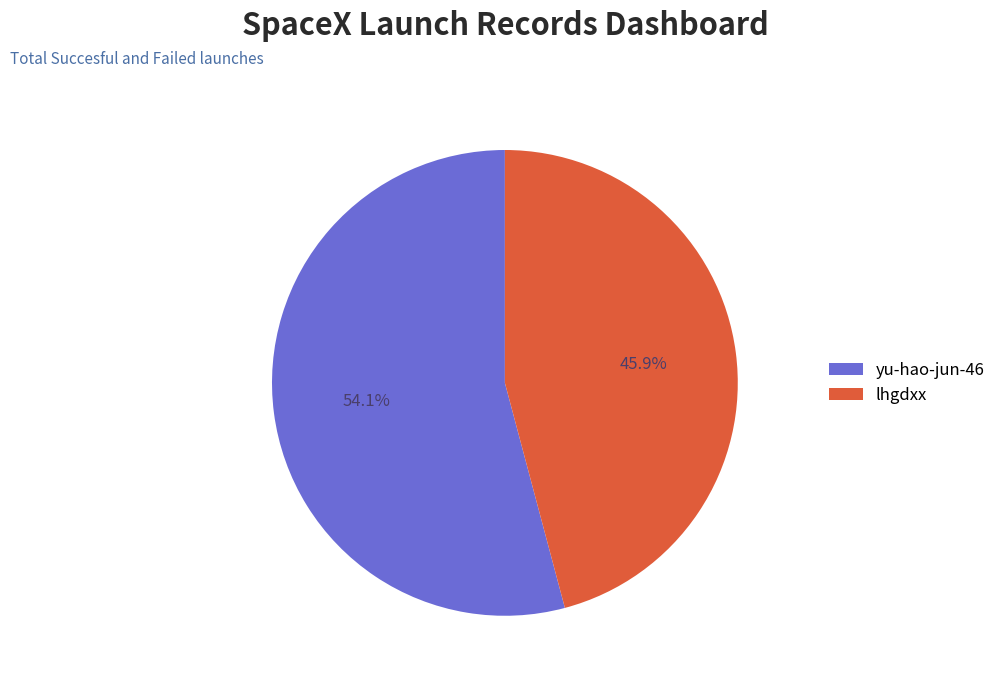

Is it true that yu-hao-jun-46 is 54% of the pie?

True